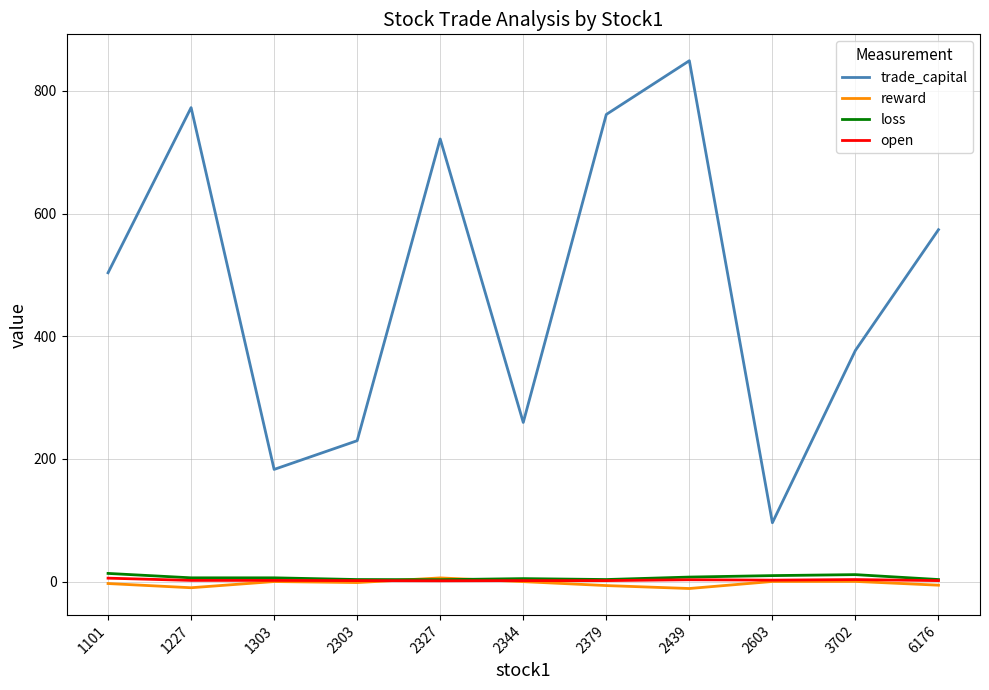

How many values in the loss series are below 6?

5